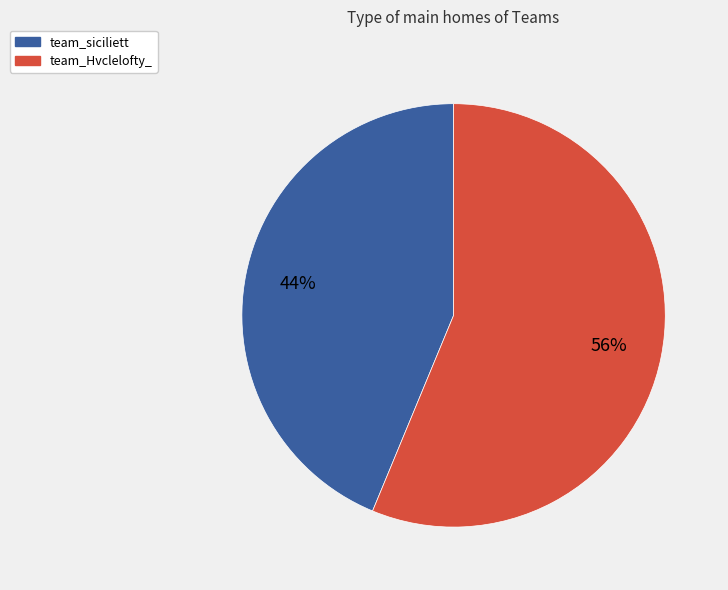

What percentage is the team_Hvclelofty_ slice, to the nearest percent?

56%